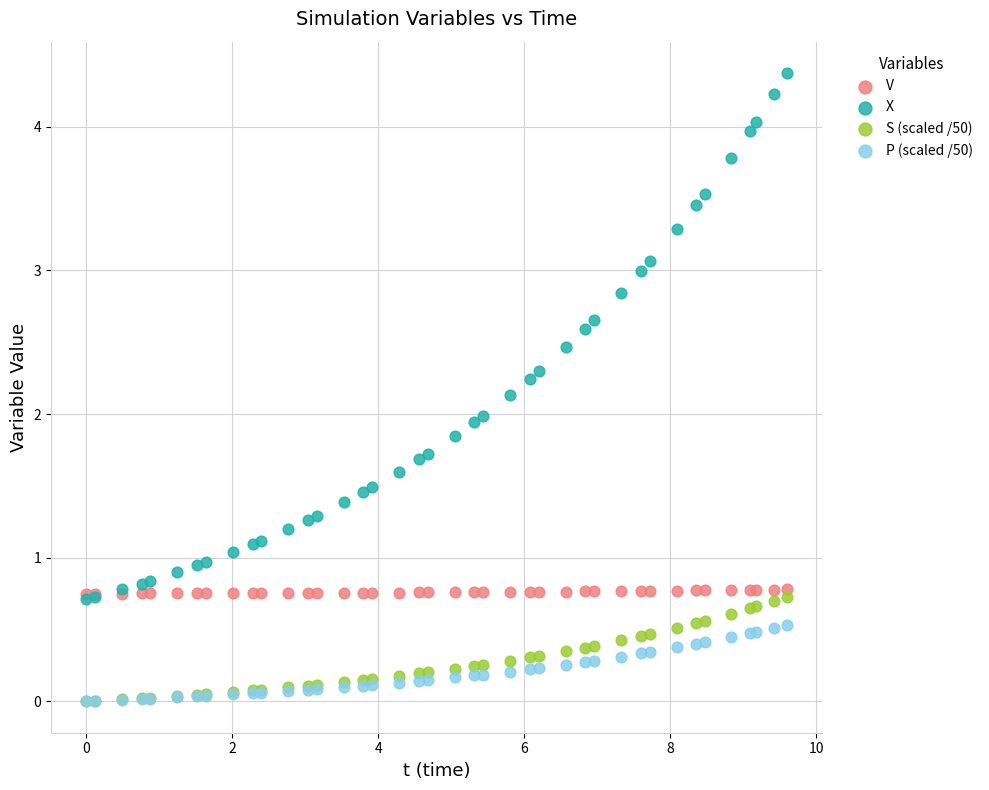

What are all the series names shown in the legend?

V, X, S (scaled /50), P (scaled /50)